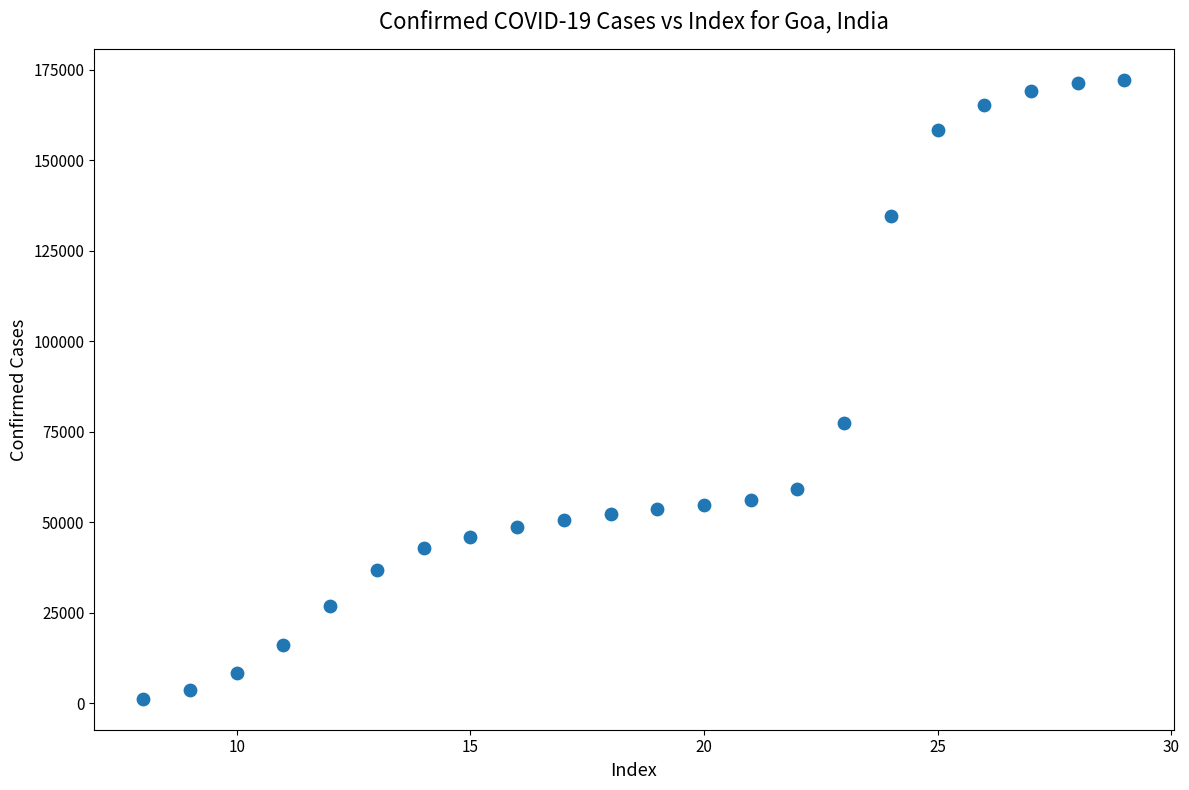

What is the range of X values (max minus min)?

21